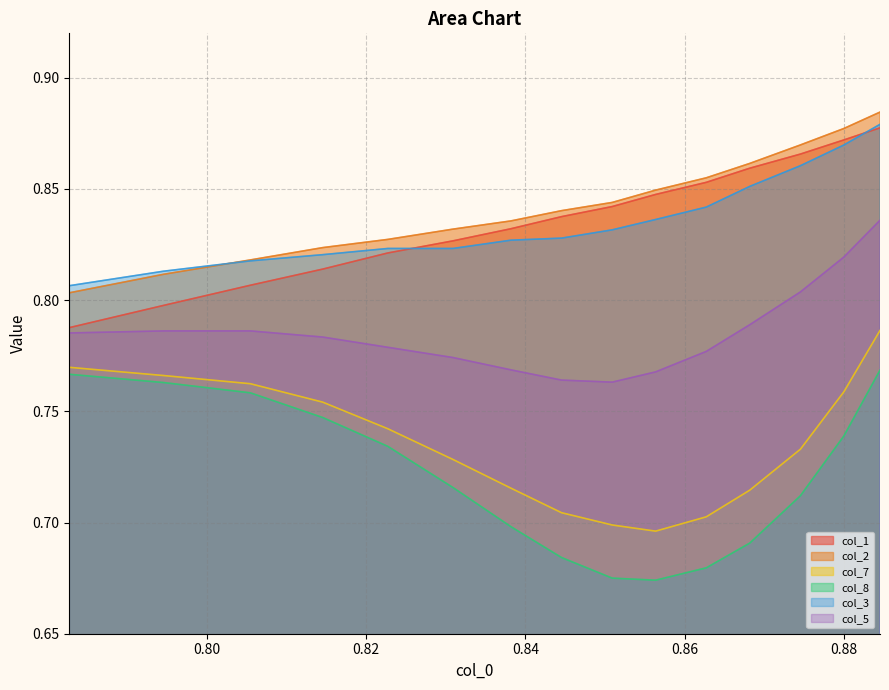

What is the greatest value displayed?

0.9